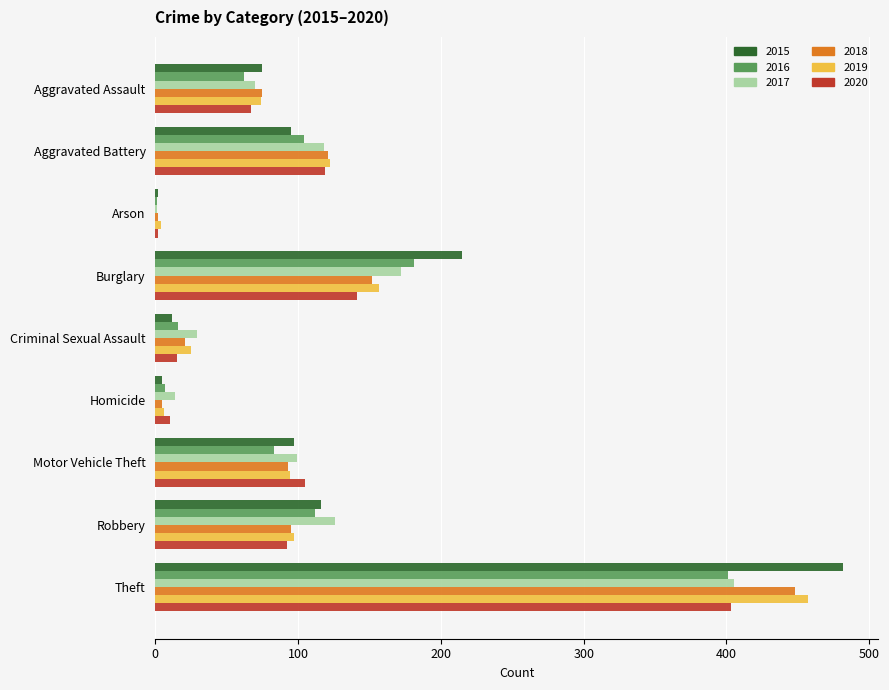

Where is 2015 nearest to the value 242?

Burglary